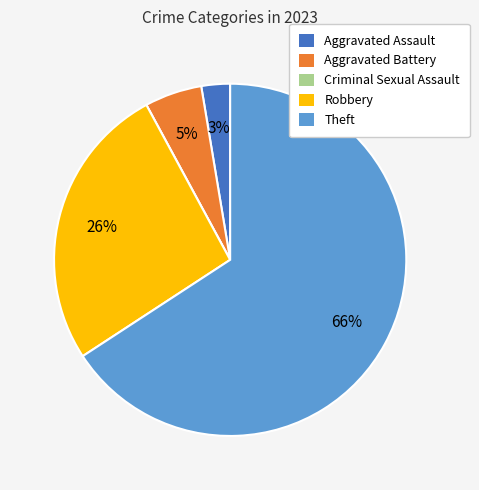

Which category has the biggest portion of the pie?

Theft